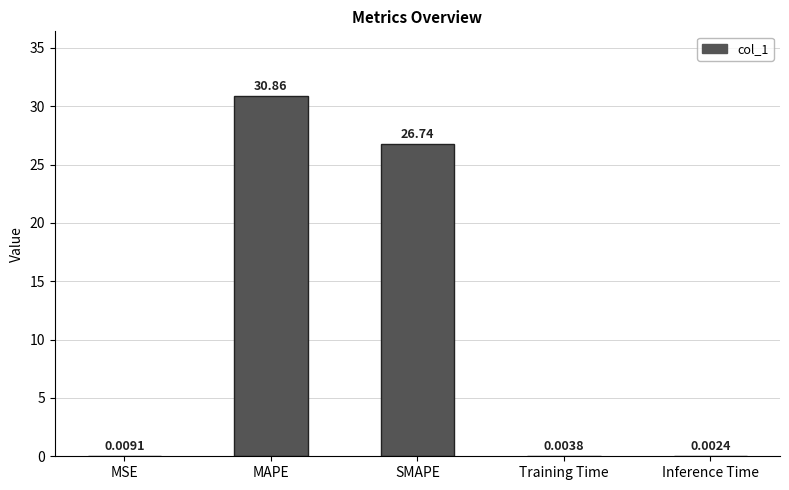

The value at MAPE is 48.1. True or false?

False